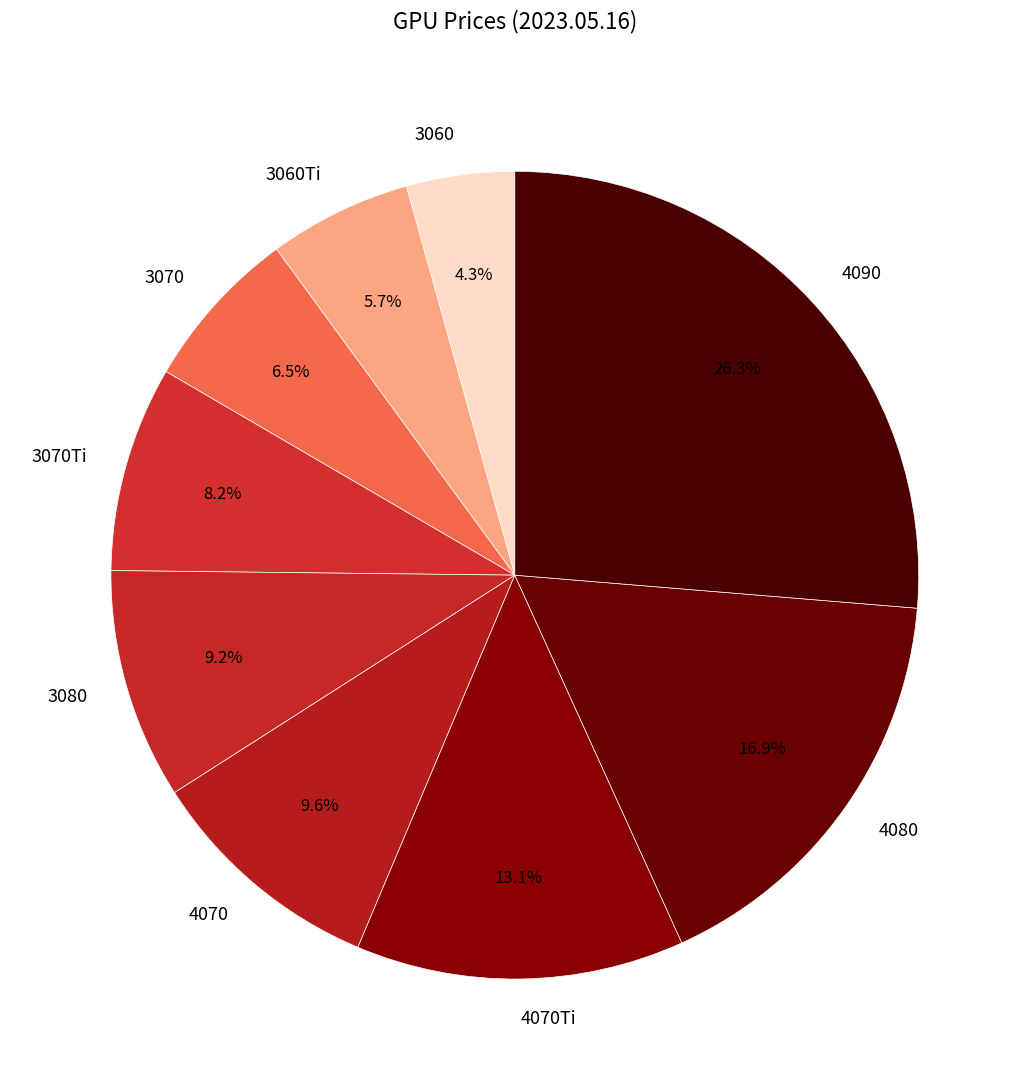

How much of the chart is everything except 4070Ti?

86.9%